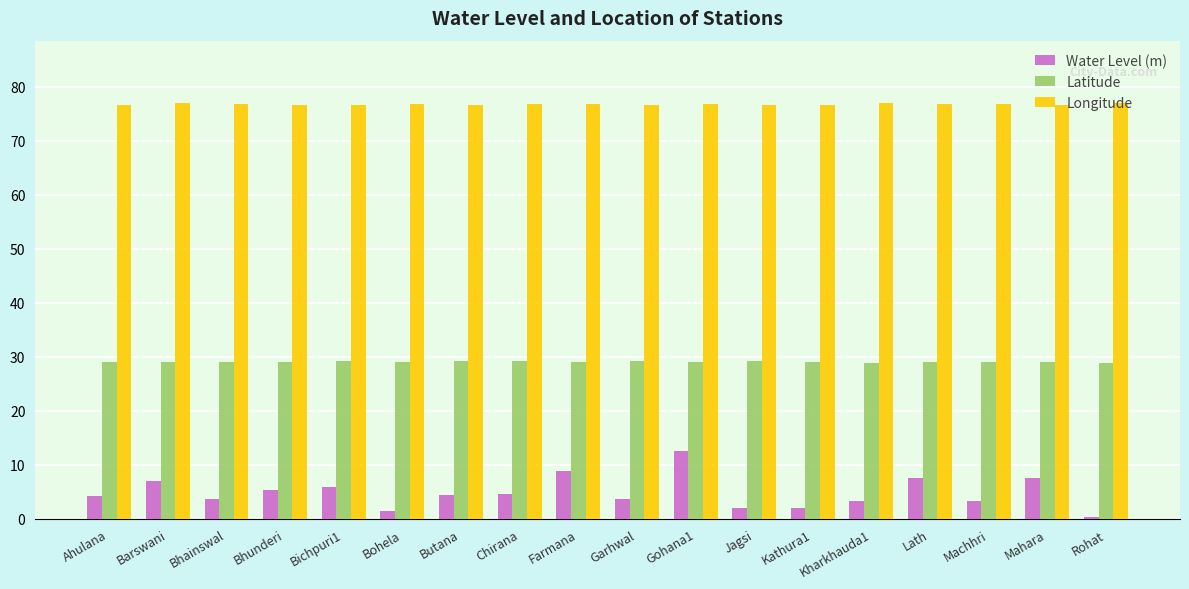

How many groups of bars are there?

18